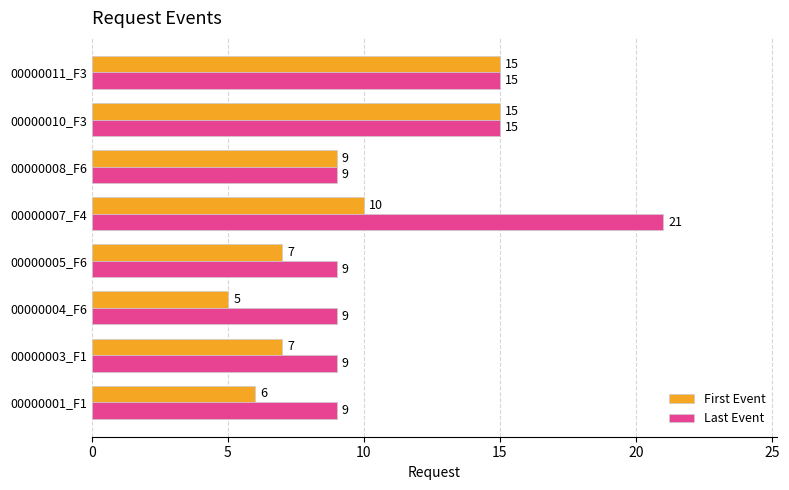

Which series has the widest spread of values?

Last Event